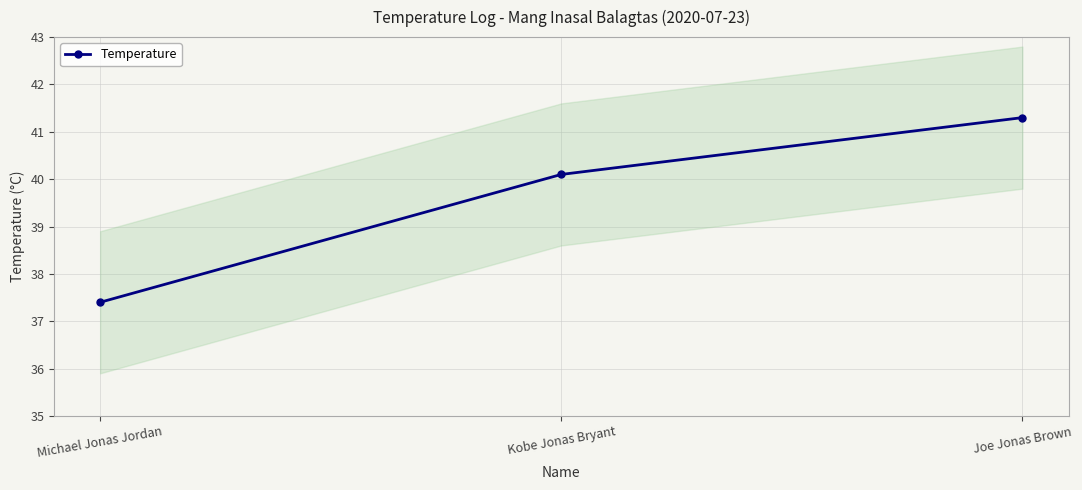

What is the greatest value displayed?

41.3